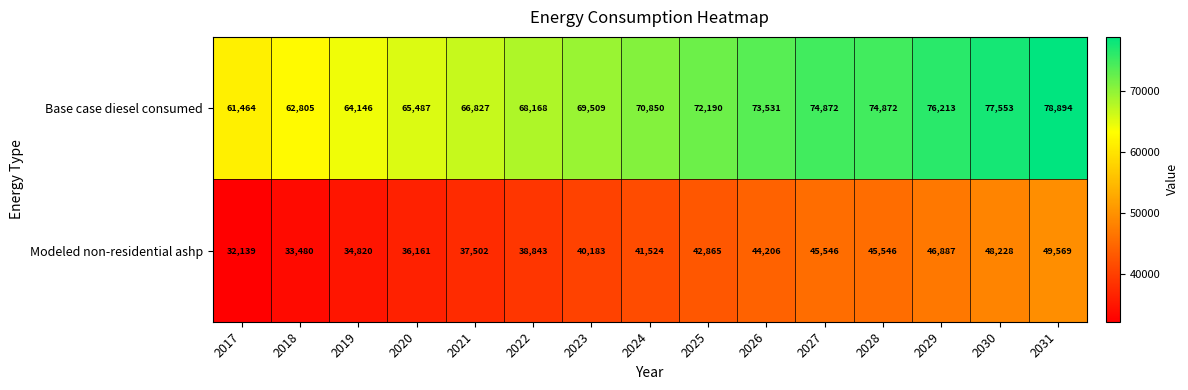

Count the number of categories in the chart.

15